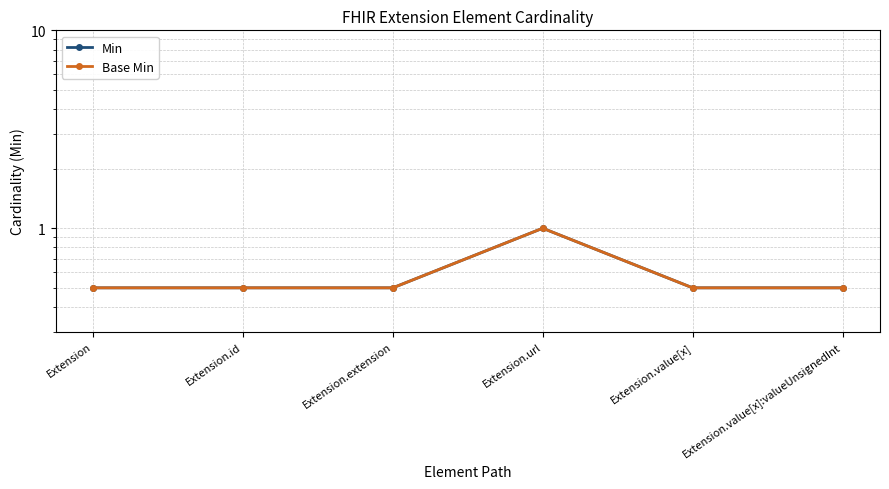

Read the Min value at Extension.

0.5